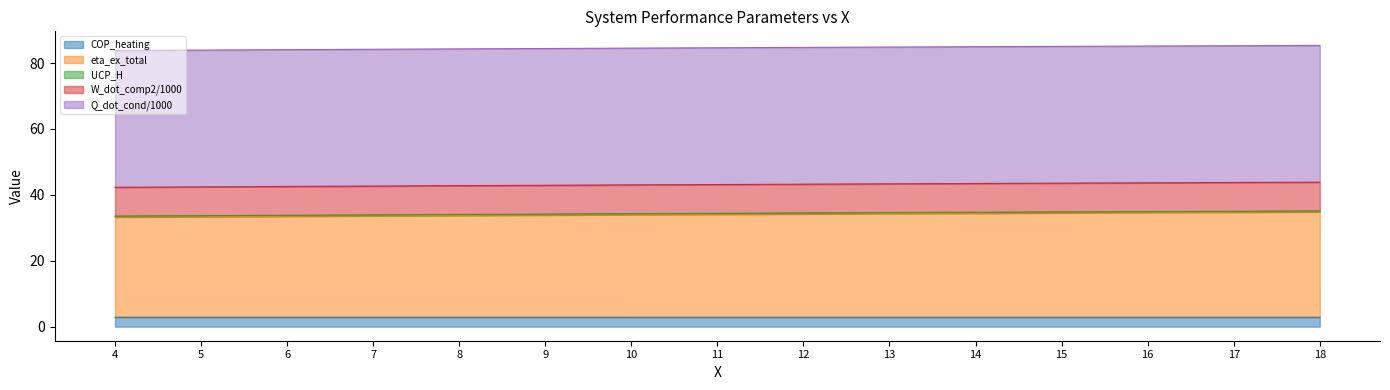

What is the minimum value for COP_heating?

2.9